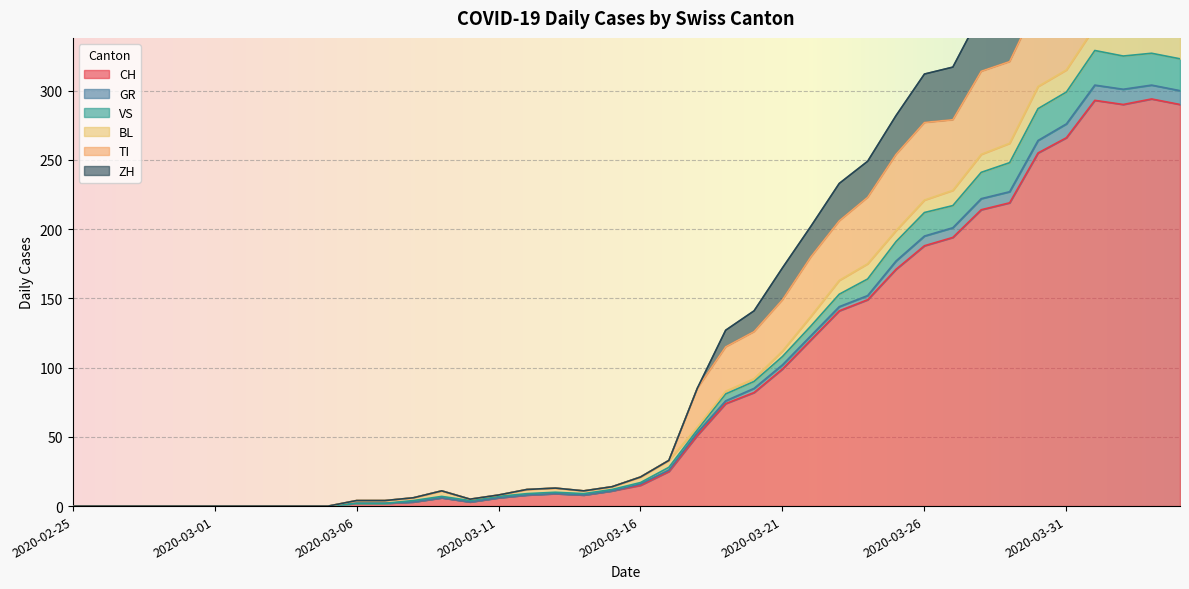

The CH series shows 6 at 2020-03-11. True or false?

True